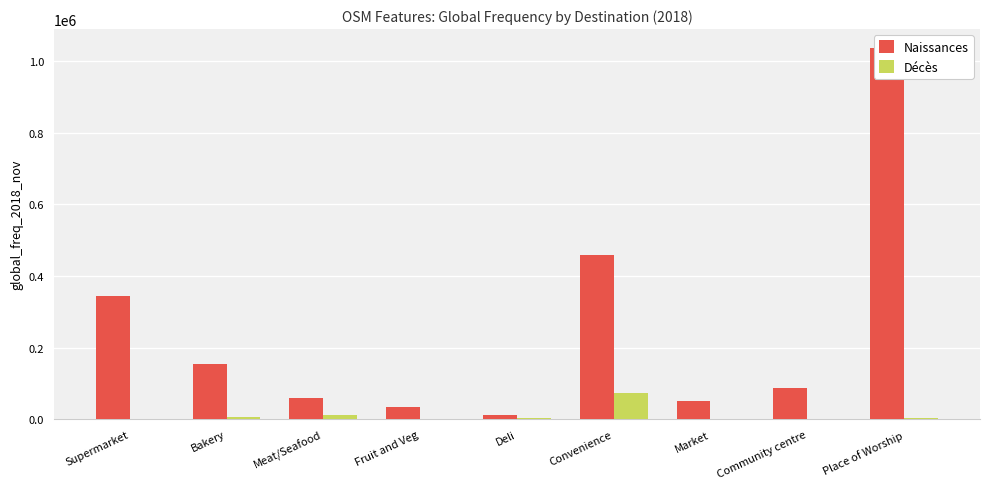

What is the value of the Décès bar at the 2nd from the left?

6436